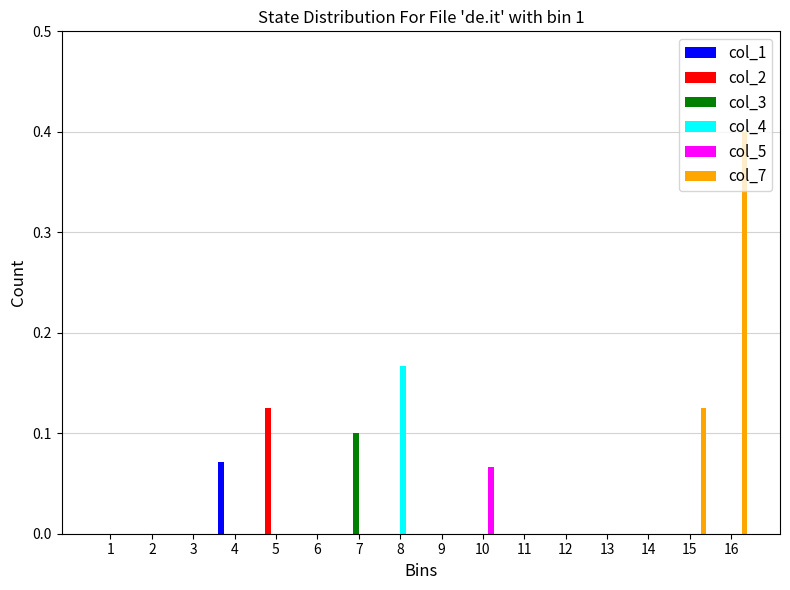

What is the greatest value displayed?

0.4